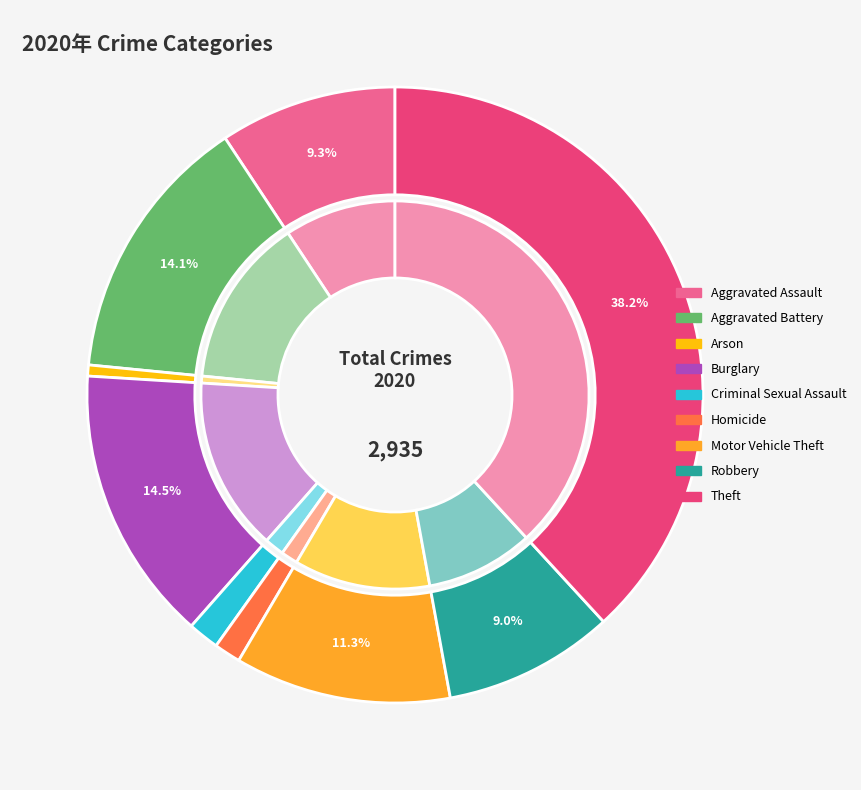

Does Homicide represent more than half of the total?

No